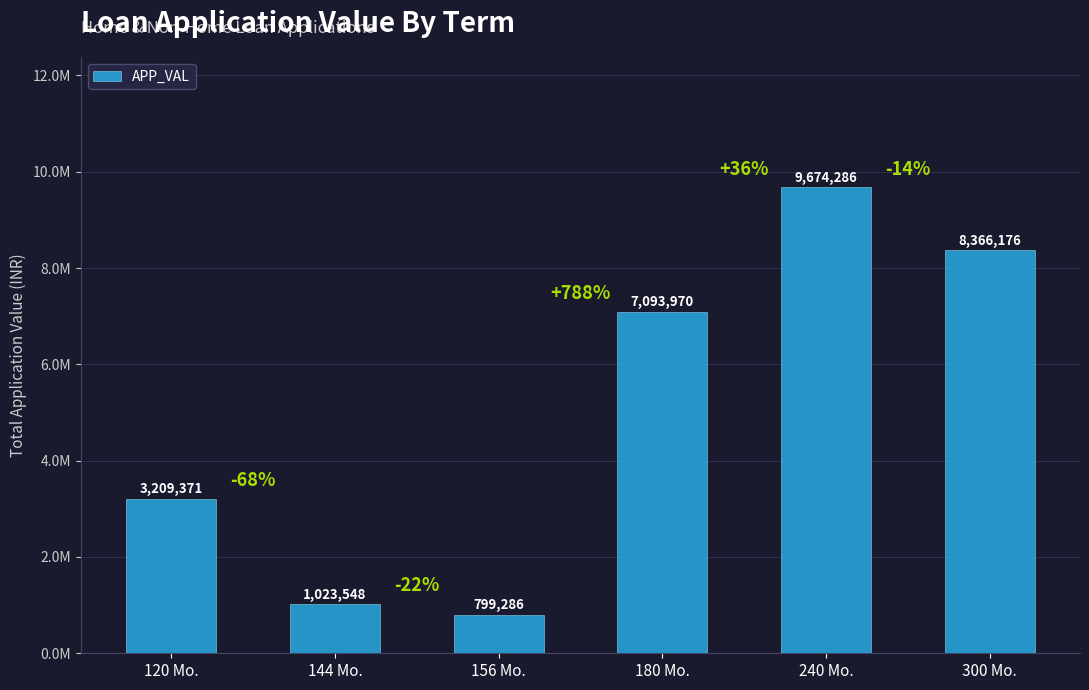

Approximately how many times larger is the value at 144 Mo. compared to 156 Mo.?

1.3